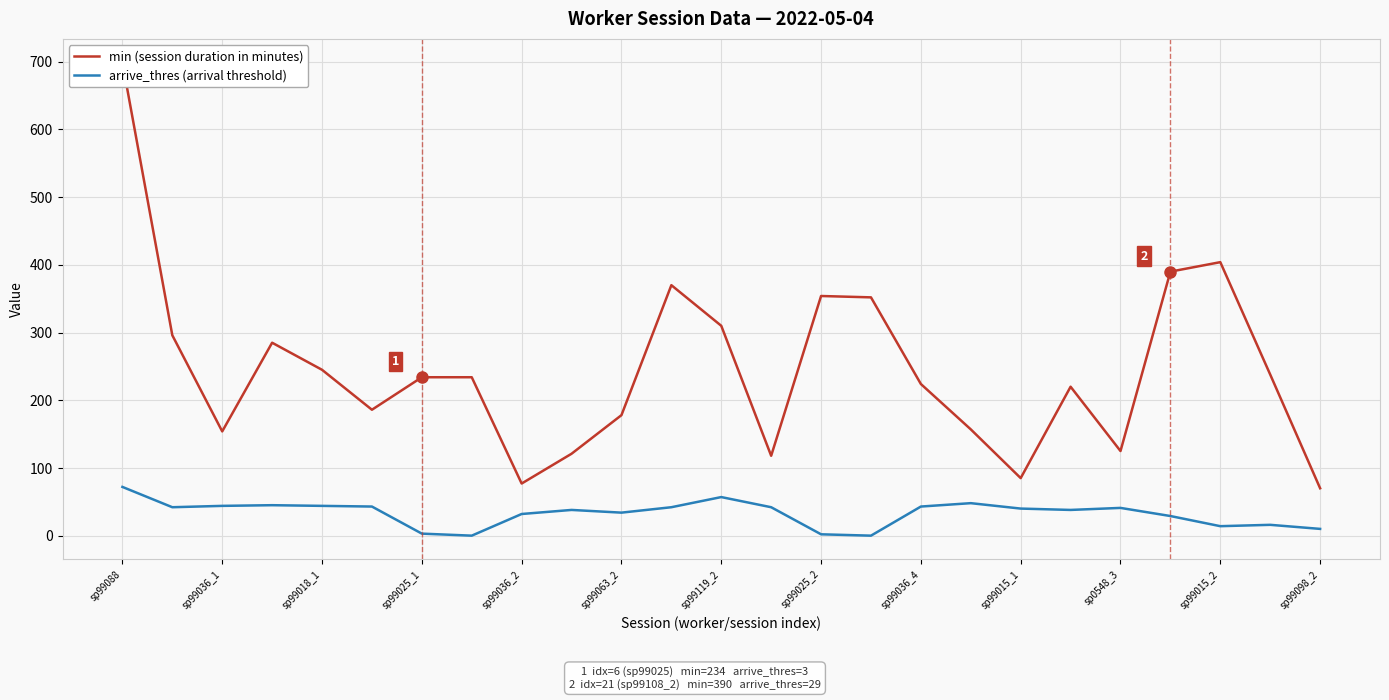

What is the maximum value for arrive_thres (arrival threshold)?

72